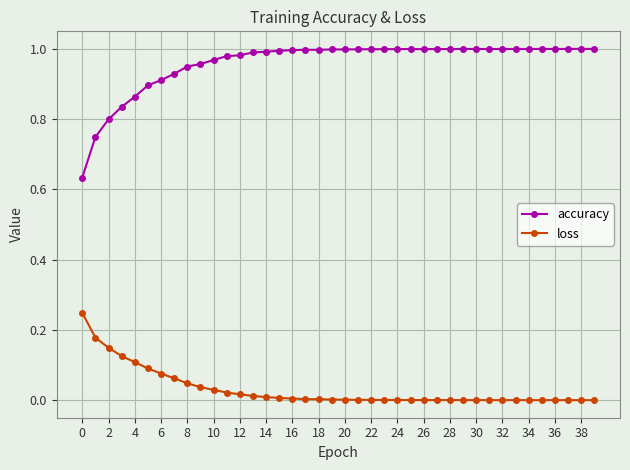

Rank the series by their maximum value, from lowest to highest.

loss, accuracy